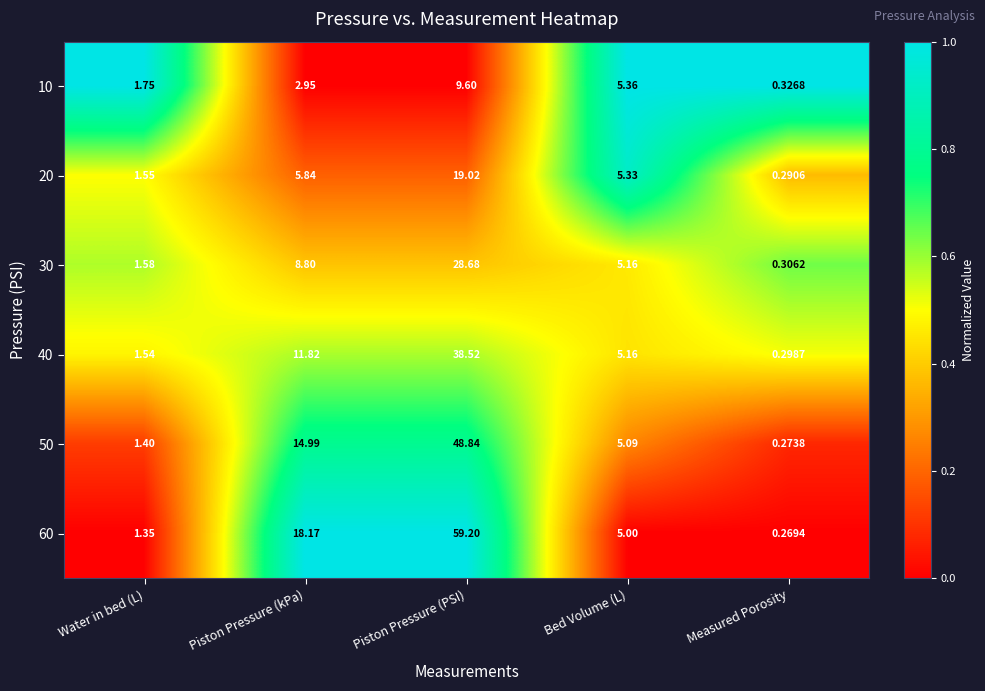

How many categories are shown in the chart?

5